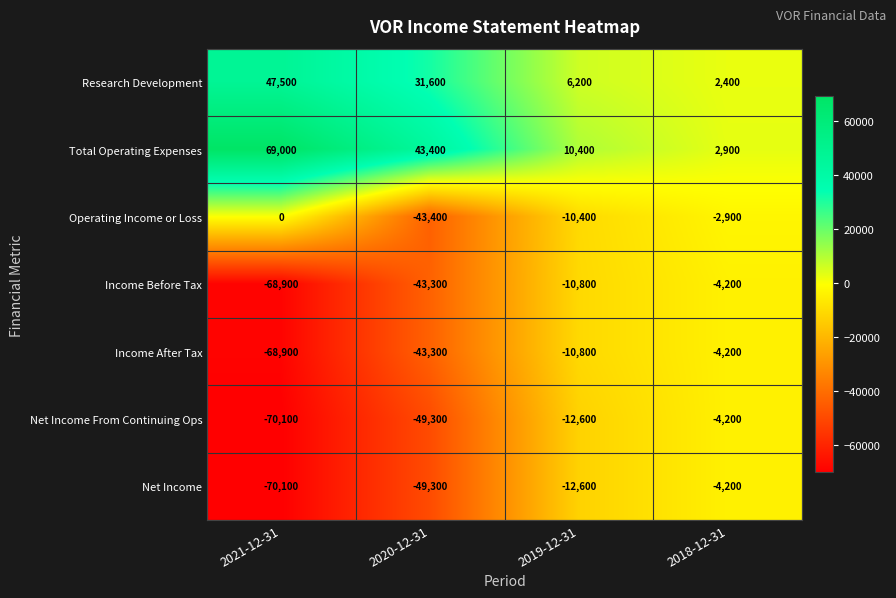

Which series has the largest total across all categories?

Total Operating Expenses